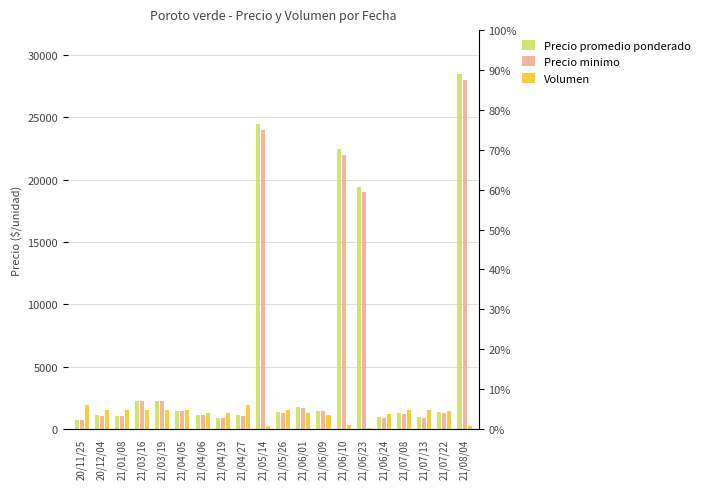

Is it true that Precio promedio ponderado equals 750 at 20/11/25?

True